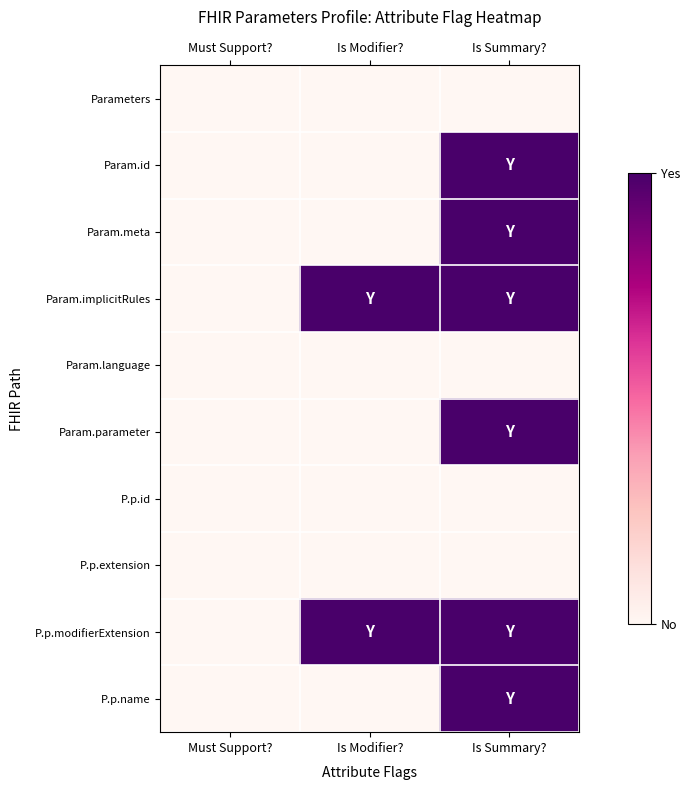

Rank the series by their maximum value, from lowest to highest.

Parameters, Param.language, P.p.id, P.p.extension, Param.id, Param.meta, Param.implicitRules, Param.parameter, P.p.modifierExtension, P.p.name